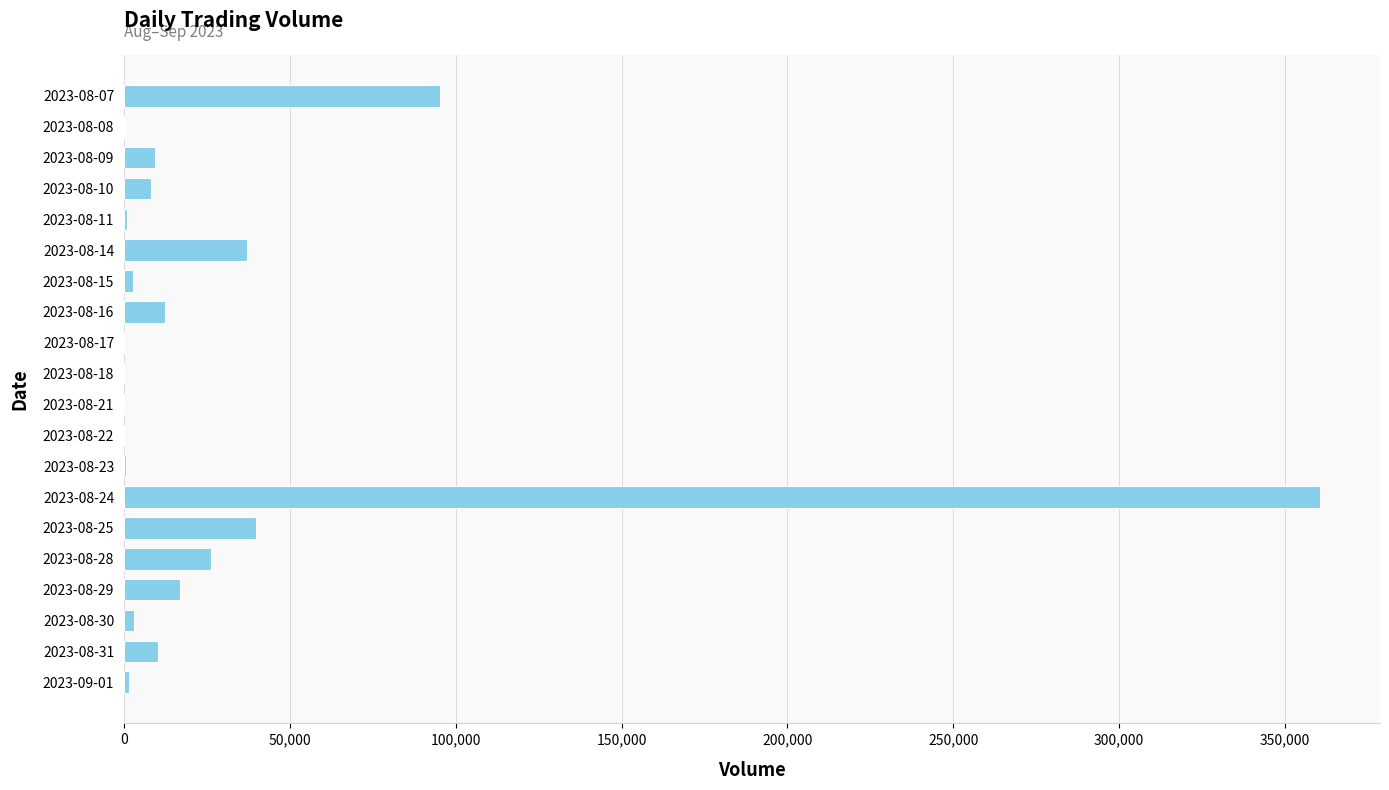

What is the sum of all values?

624900